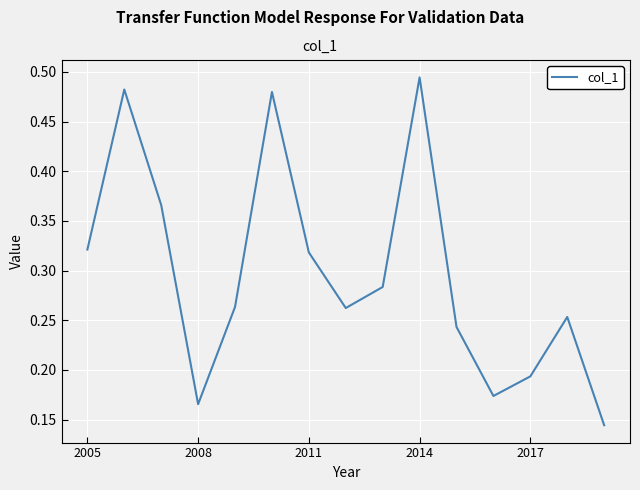

What is the sum of all values?

4.4